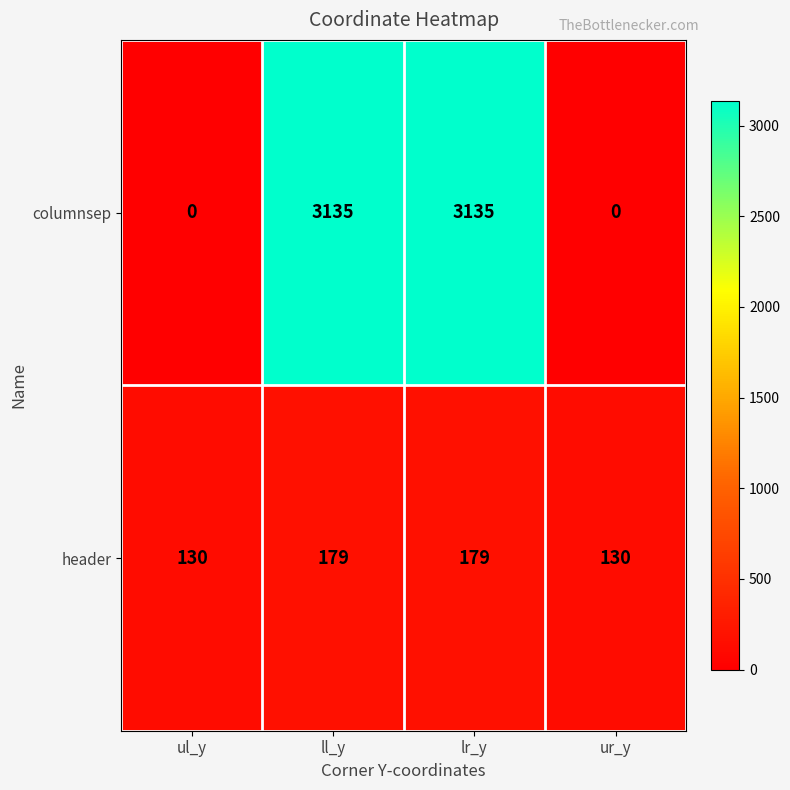

What is the difference between the second highest and minimum values in the columnsep series?

3135